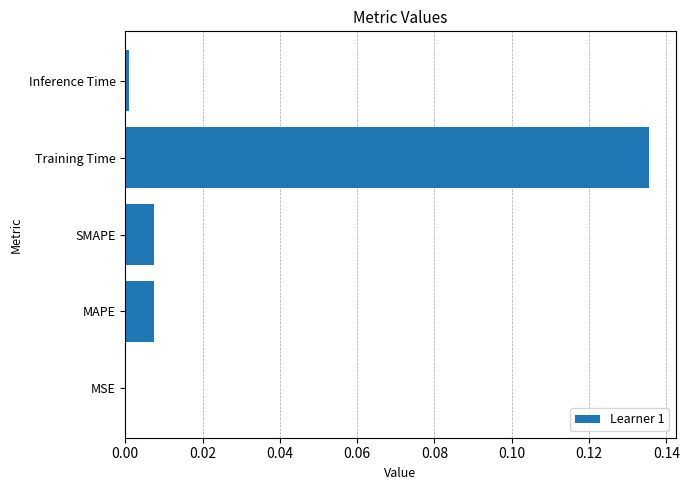

How many distinct data groups are displayed?

1